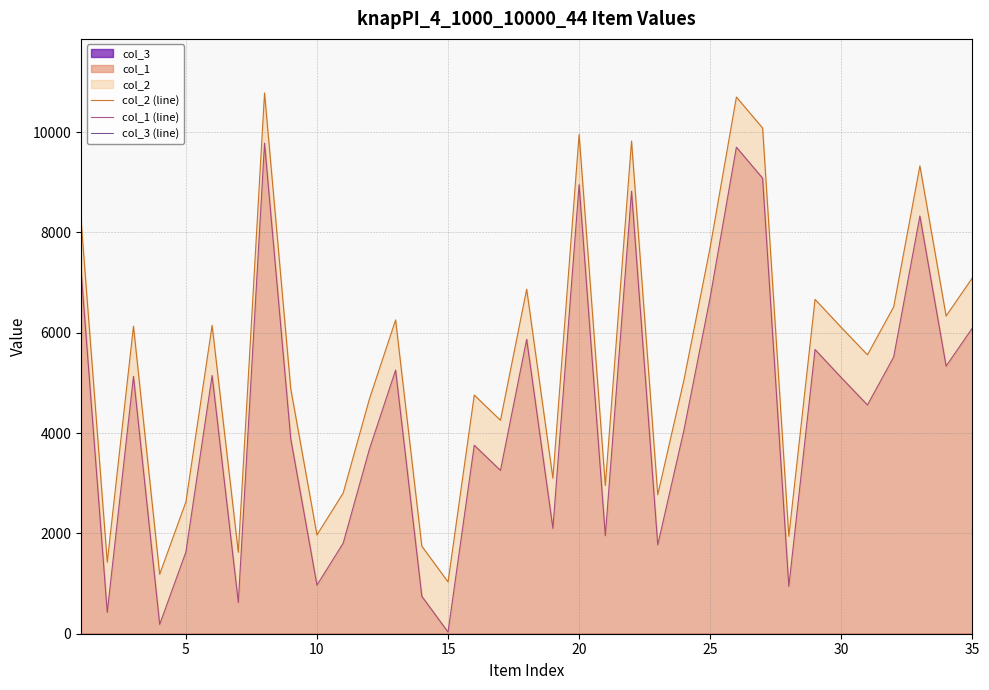

What is the difference between the maximum and minimum values in the col_1 (line) series?

9748